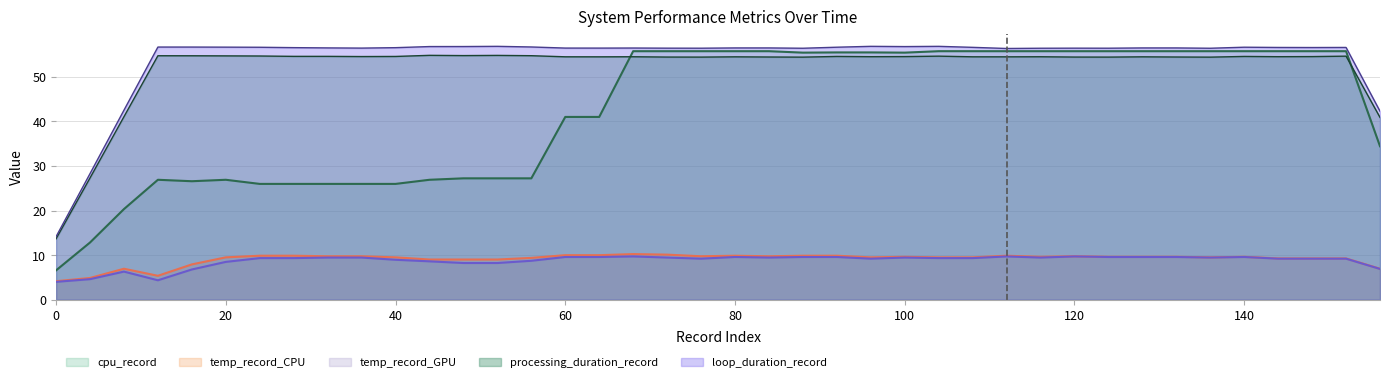

True or false: processing_duration_record and temp_record_CPU cross at least once.

False